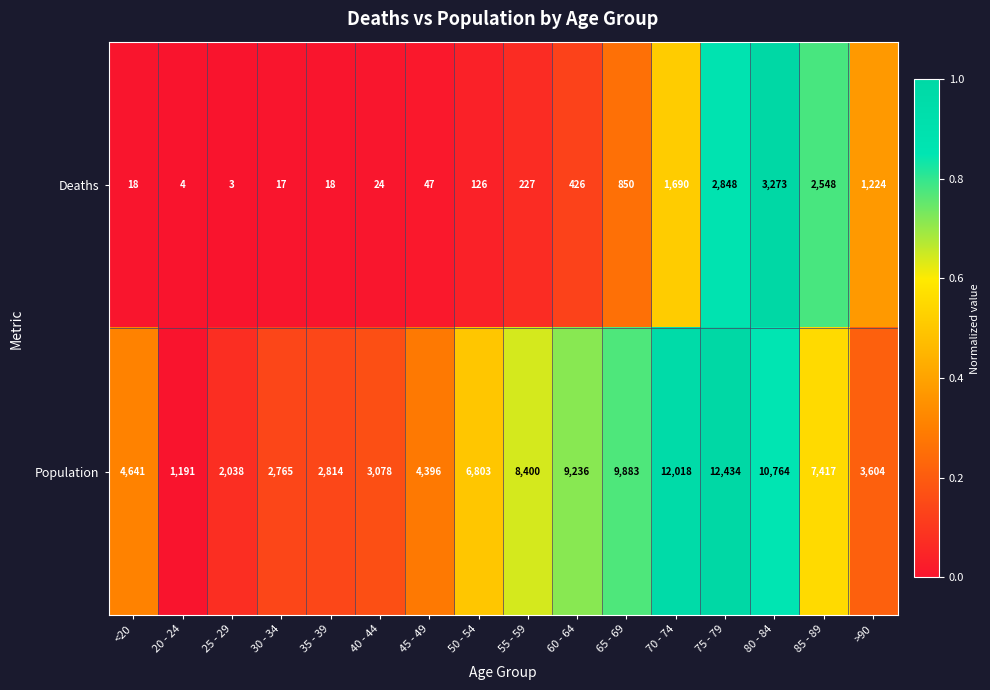

Between 35 - 39 and 75 - 79, which series saw the biggest shift?

Population